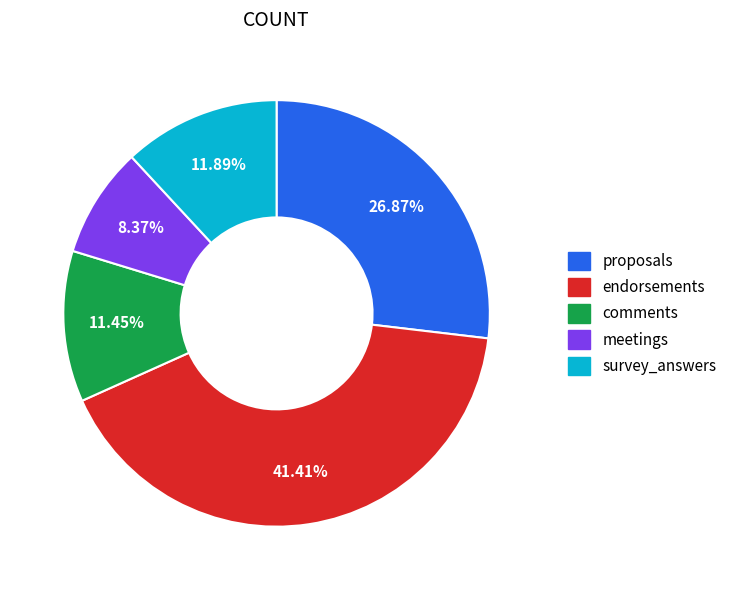

Is there a majority slice in this chart?

No